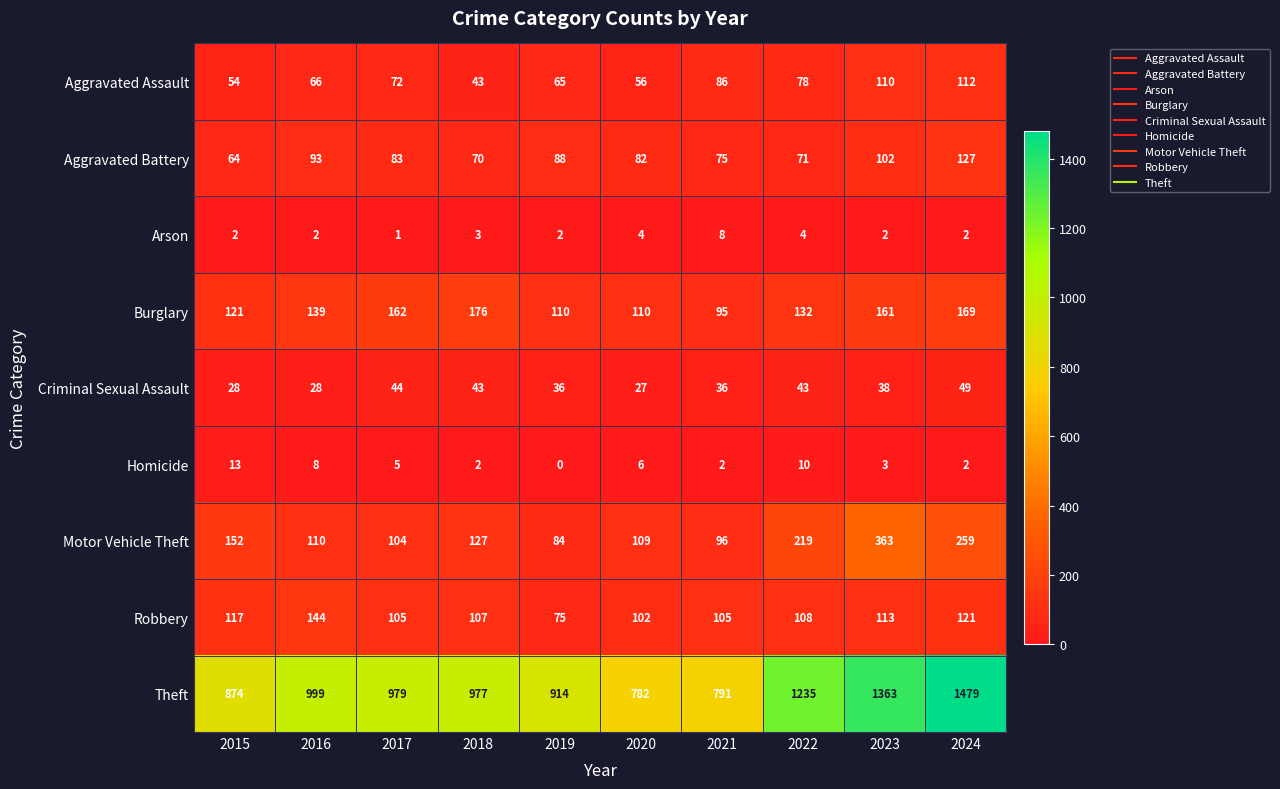

Count the number of categories in the chart.

10